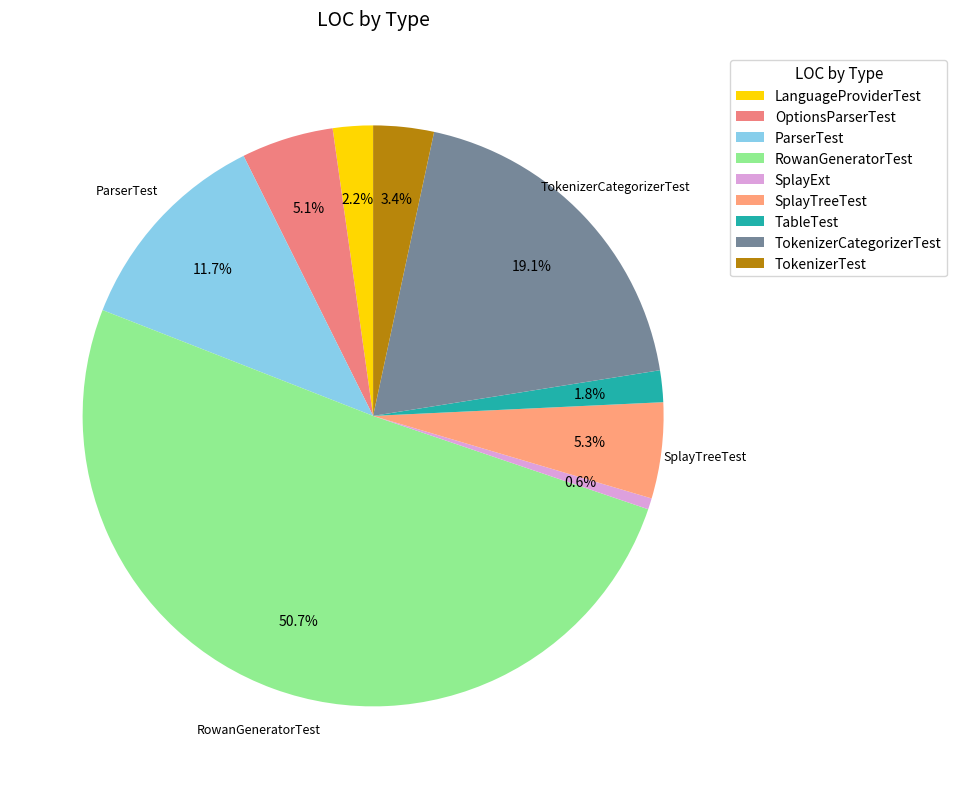

To the nearest percent, what is the combined percentage of TokenizerCategorizerTest and RowanGeneratorTest?

70%